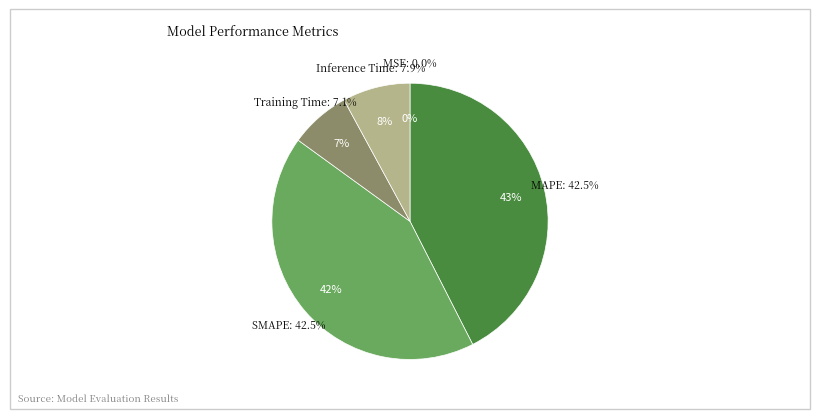

Is there any slice that represents more than half of the pie?

No